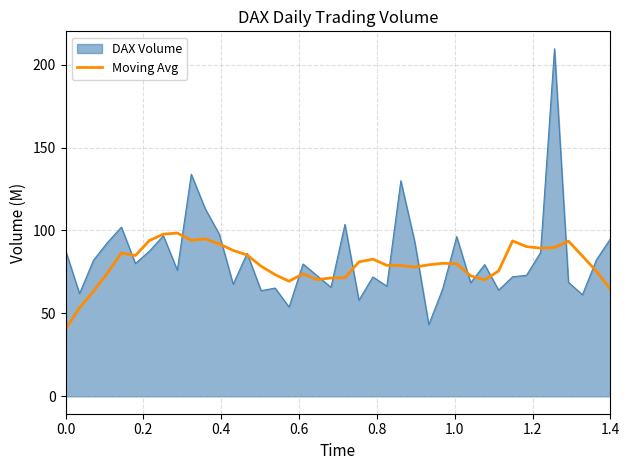

Rank the series by their maximum value, from highest to lowest.

DAX Volume, Moving Avg